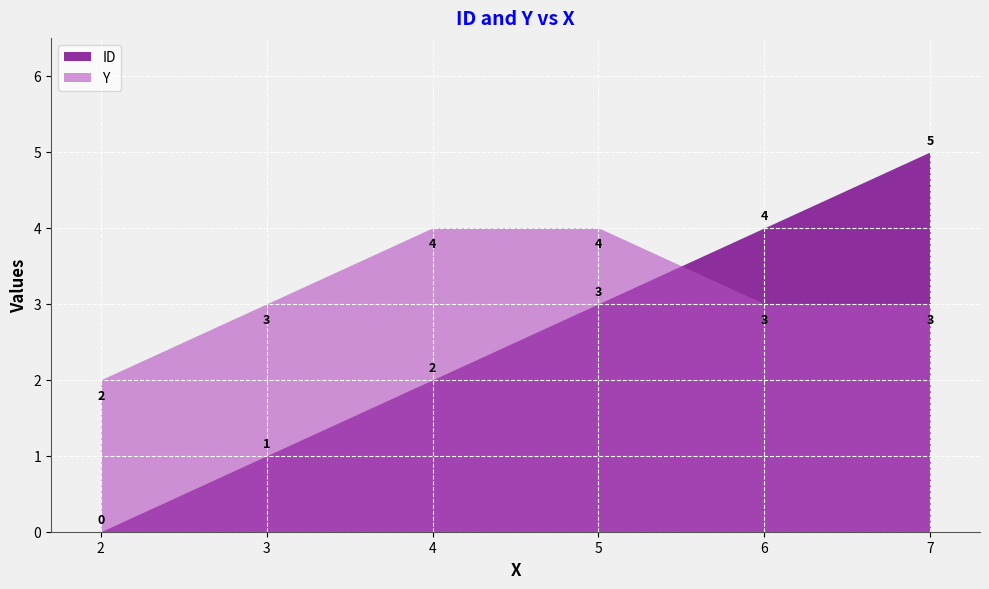

Reading right to left, extract all data points from this chart.

ID: 5	4	3	2	1	0
Y: 3	3	4	4	3	2